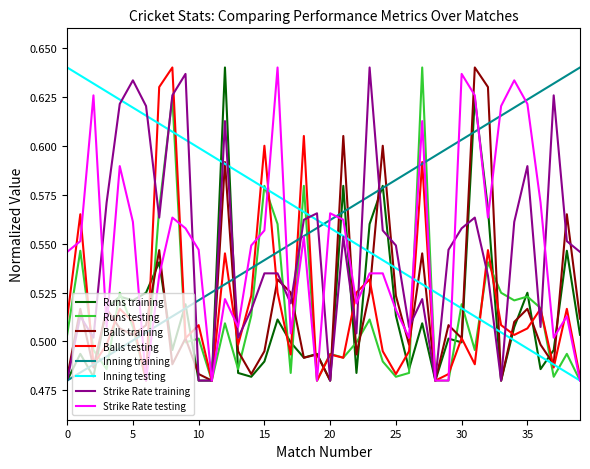

Does the chart display data point markers on the line(s)?

No